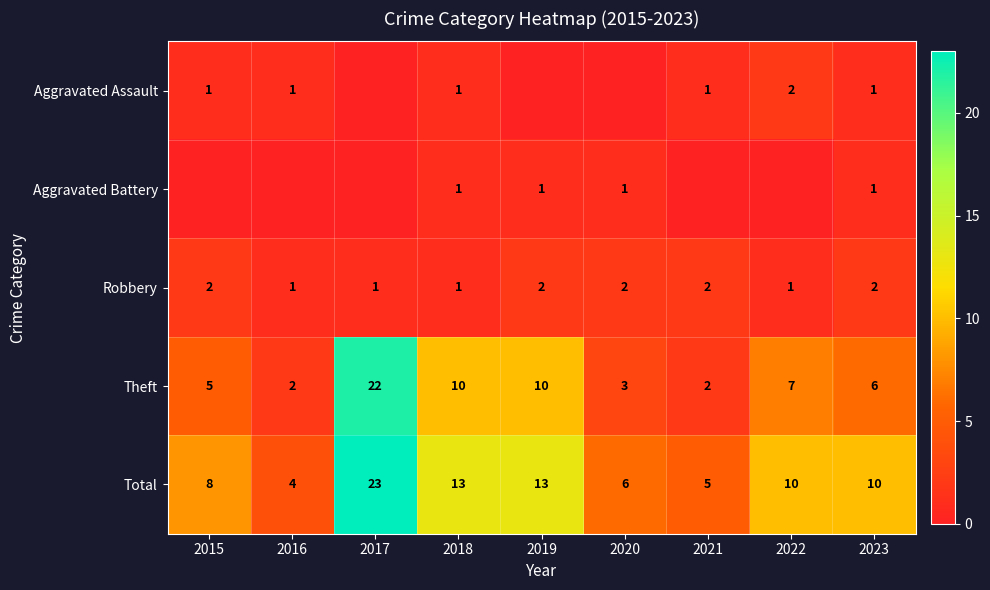

Between 2023 and 2020, which is larger?

2023